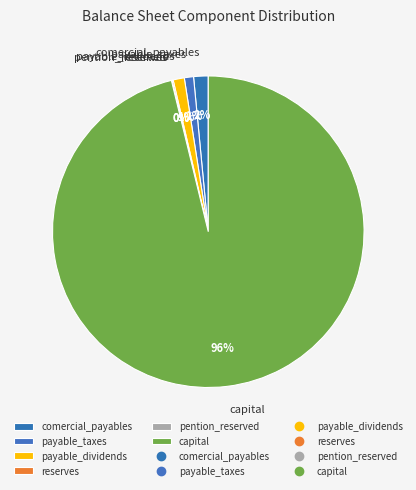

Is there any slice that represents more than half of the pie?

Yes